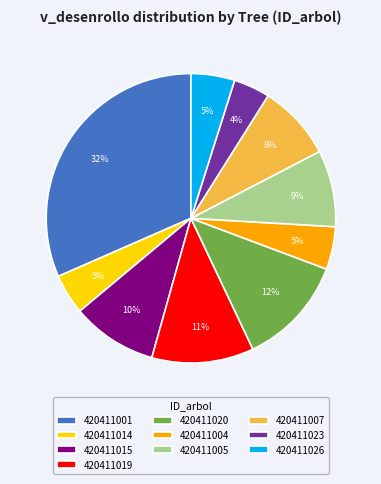

How many slices are in this pie chart?

10